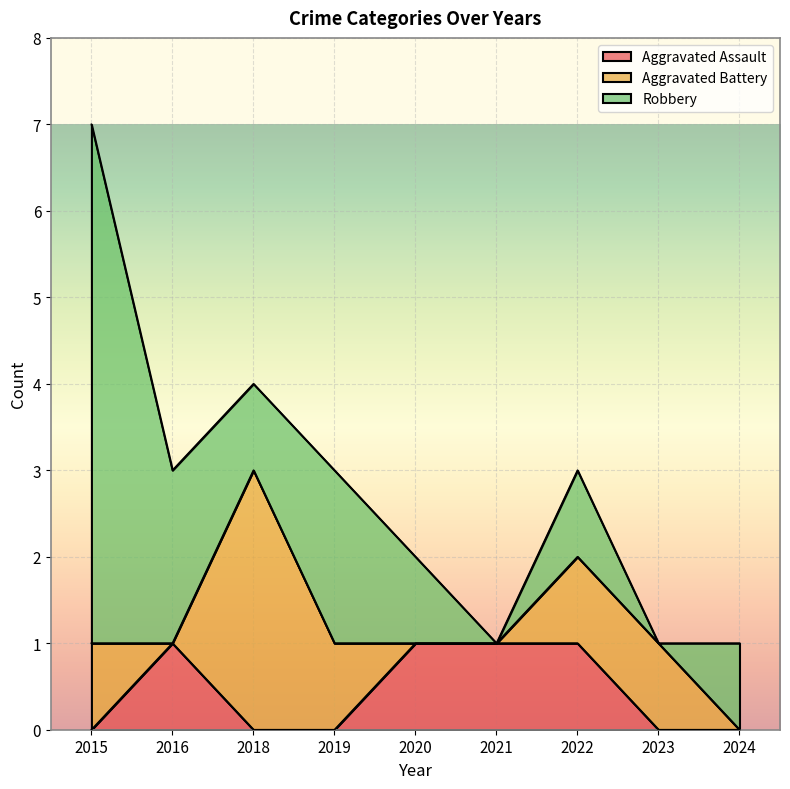

Which series has the widest spread of values?

Robbery